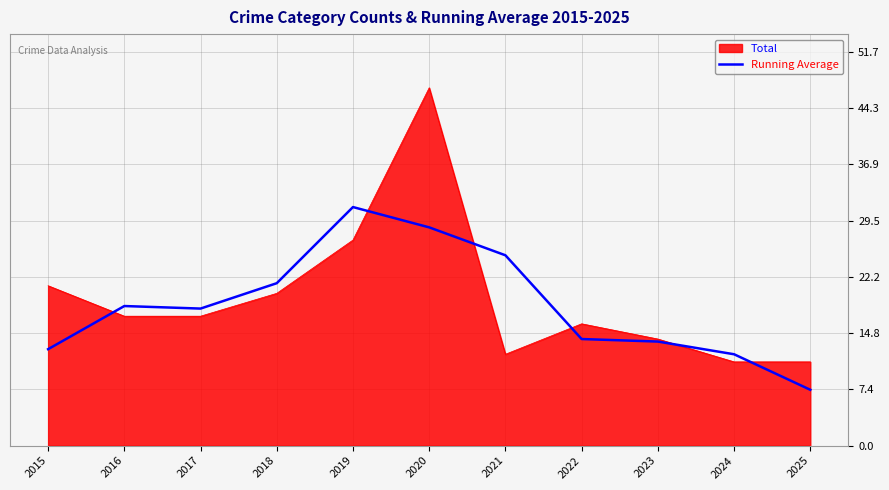

Rank the series by their maximum value, from lowest to highest.

Running Average, Total